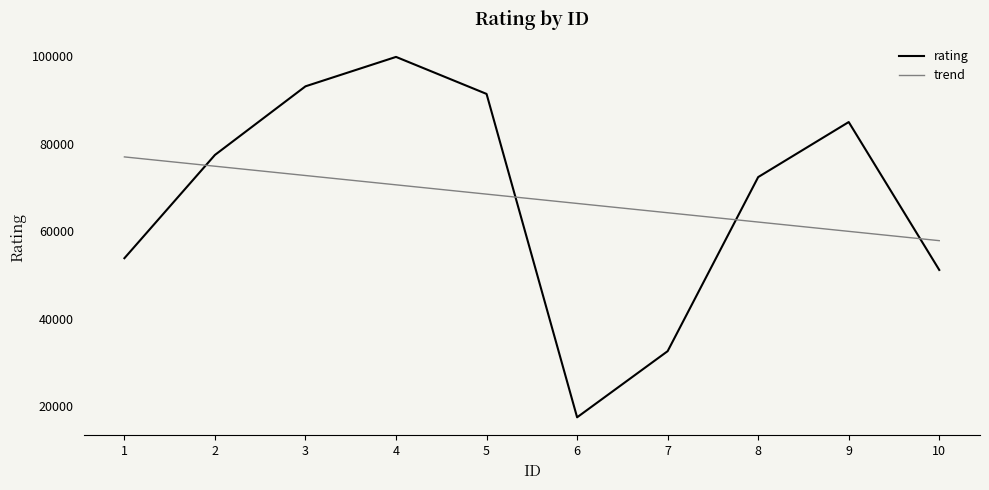

What is the approximate value of rating at 5?

91331.0